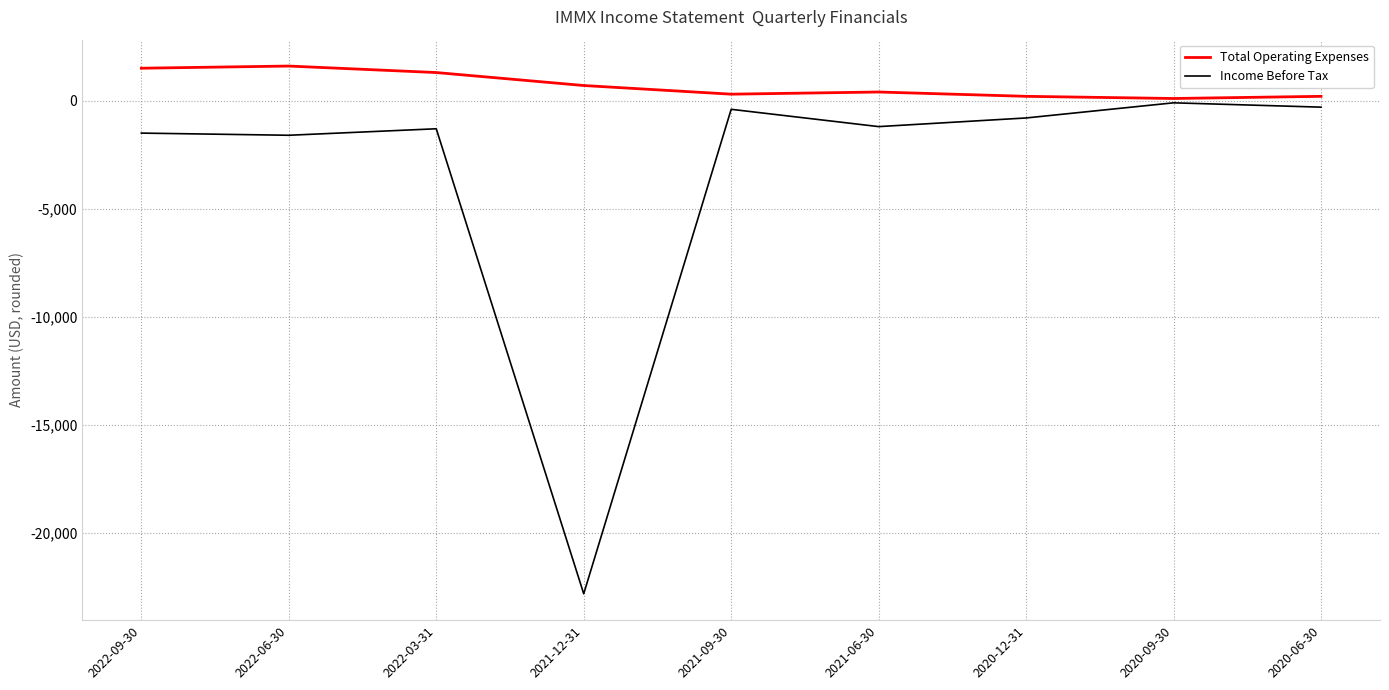

What is the sum of all Income Before Tax values?

-30000